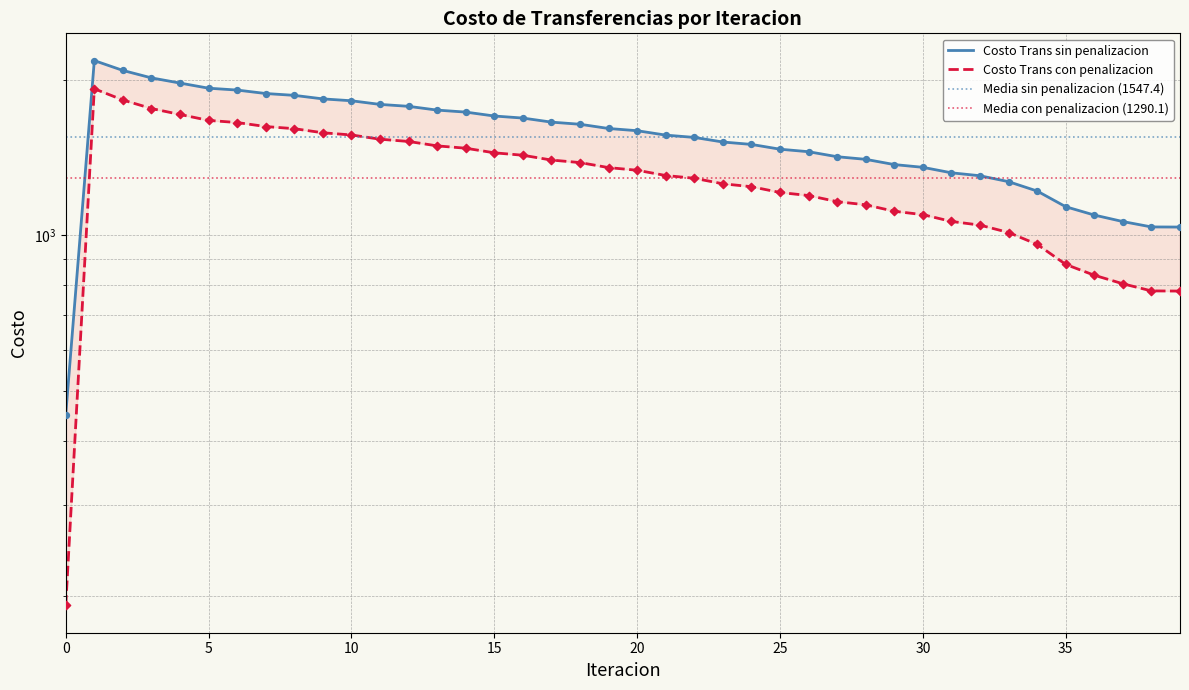

What is the total value across all series at 3?

3772.9